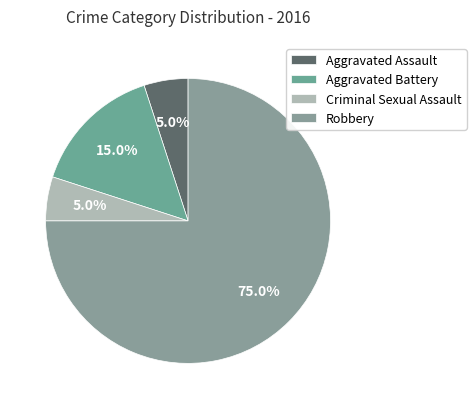

How many slices are in this pie chart?

4